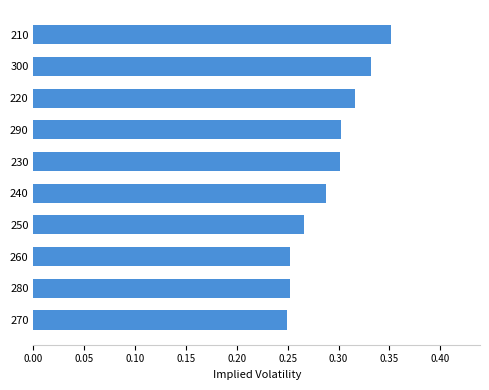

Between 220 and 230, which is larger?

220